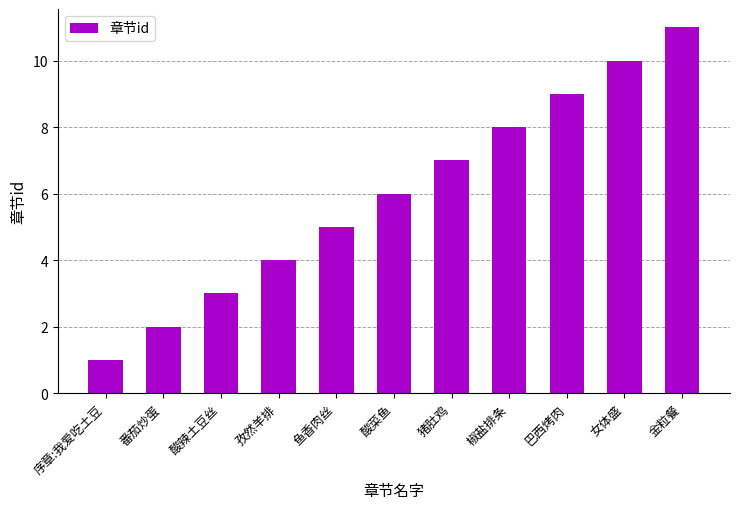

Does the chart contain any negative values?

No